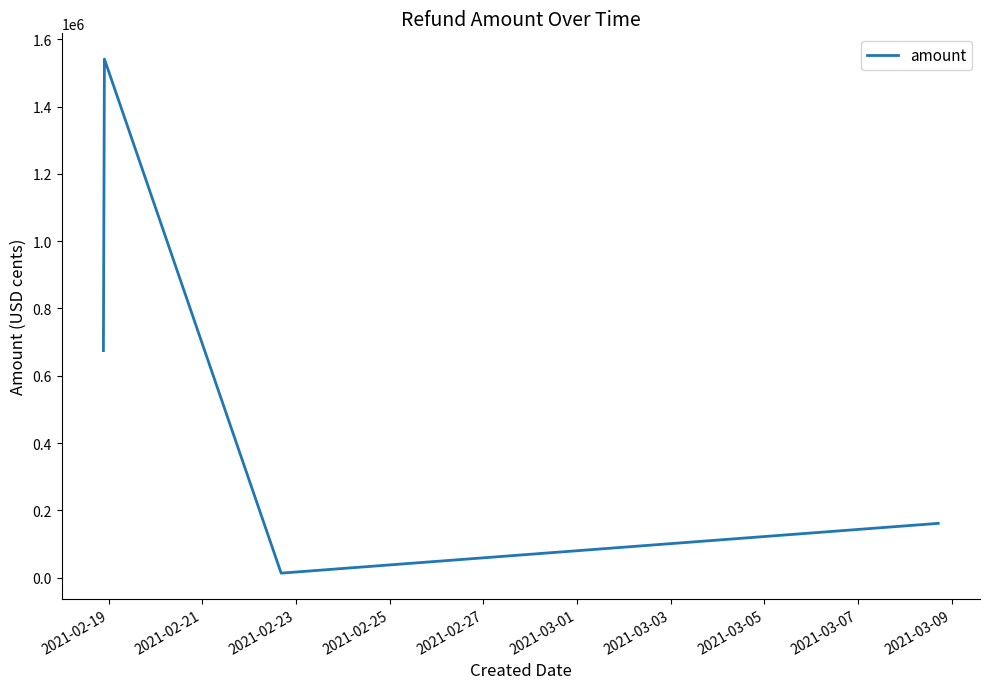

What is the average value?

597855